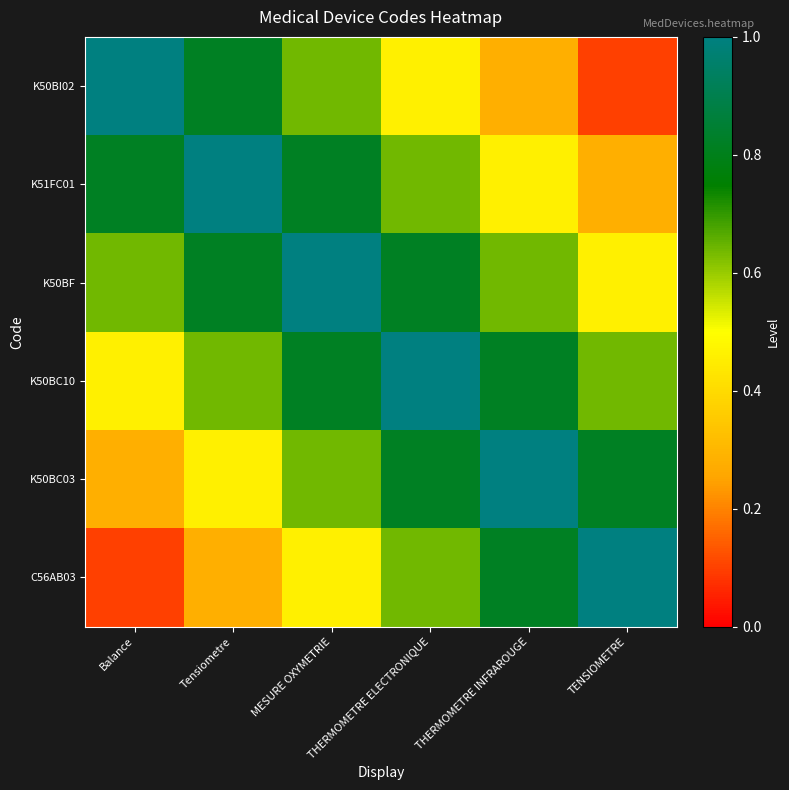

List the series in order of their peak value, highest first.

K50BI02, K51FC01, K50BF, K50BC10, K50BC03, C56AB03